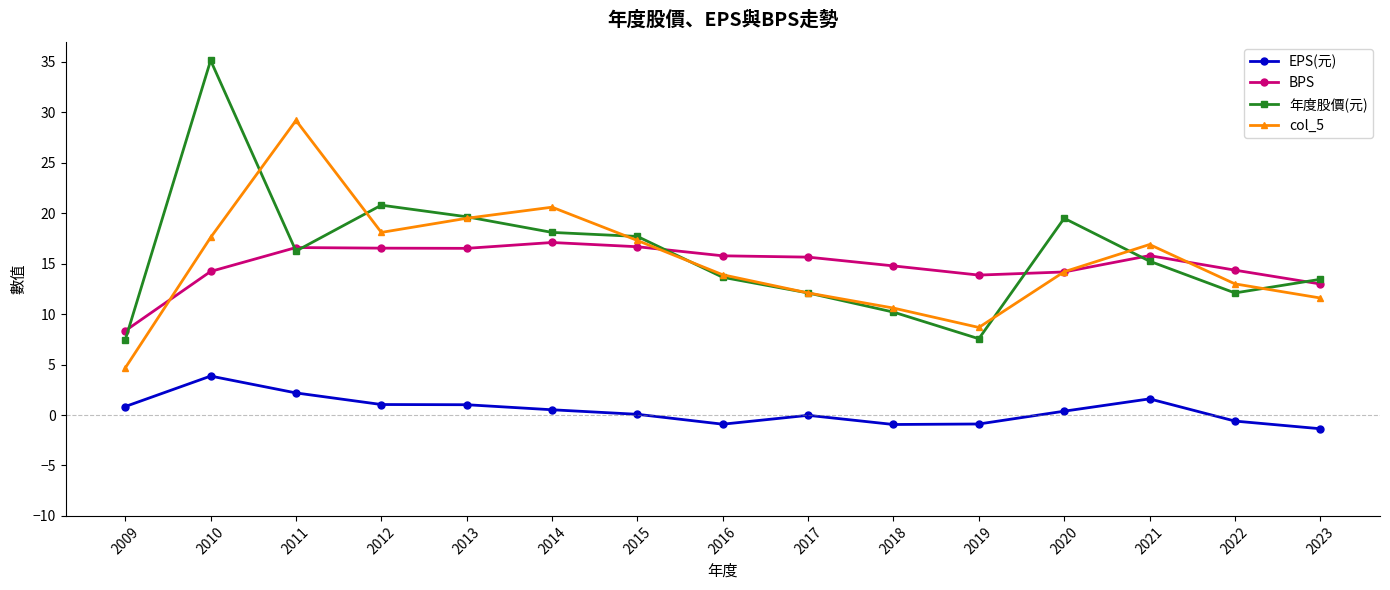

Is it true that col_5 equals 19.5 at 2013?

True